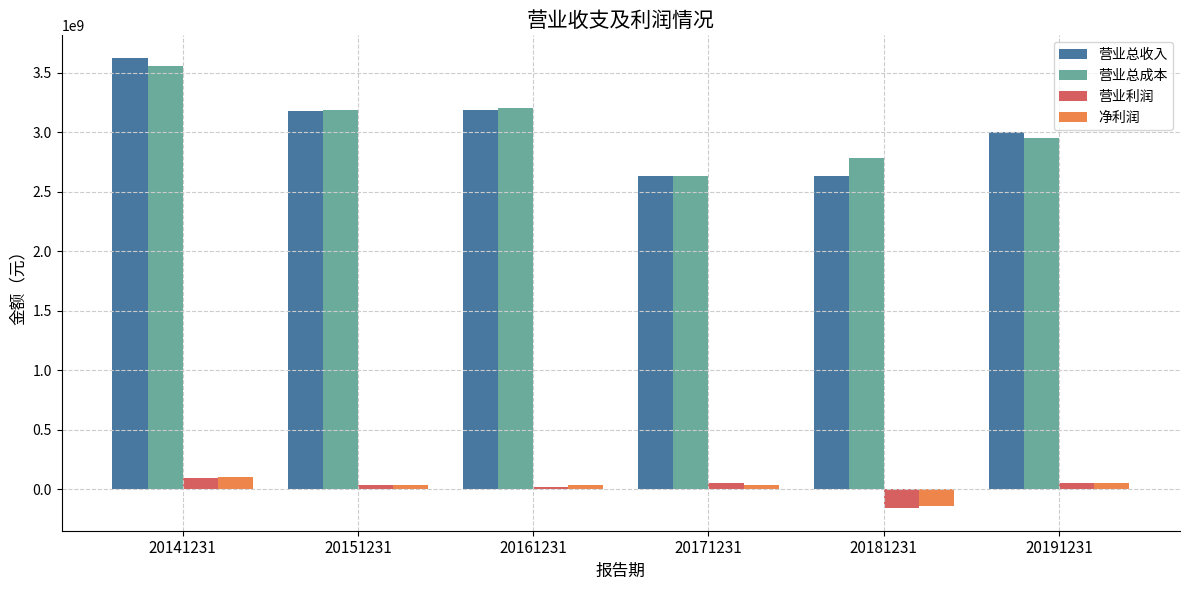

Does the chart contain stacked bars?

No